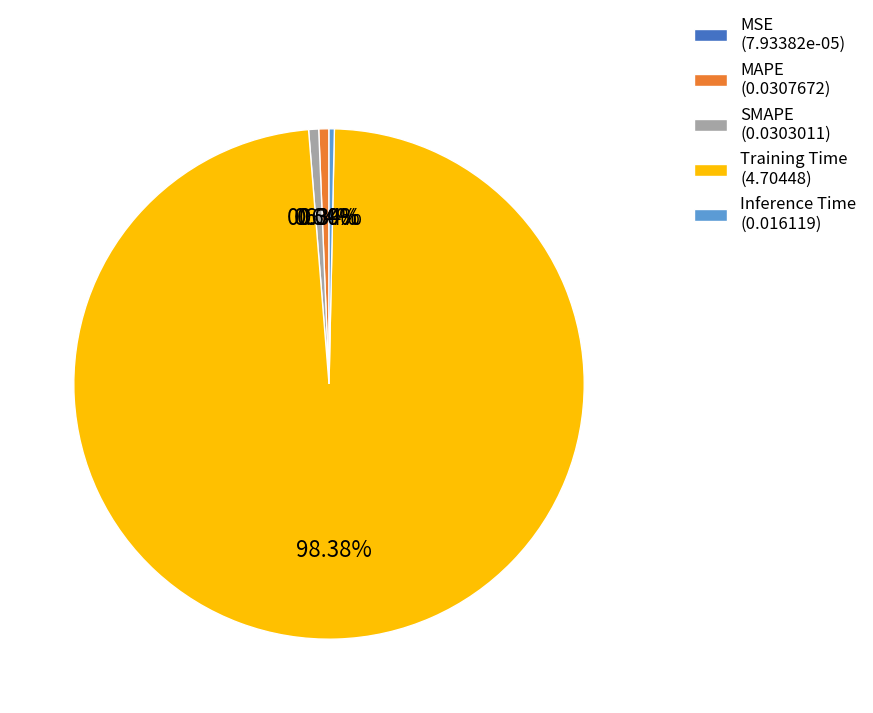

True or false: MAPE accounts for 11% of the total.

False